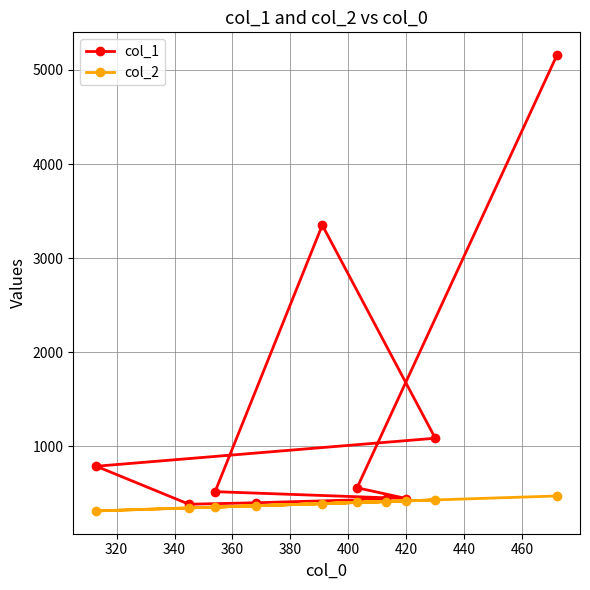

Rank the series by their average value, from highest to lowest.

col_1, col_2